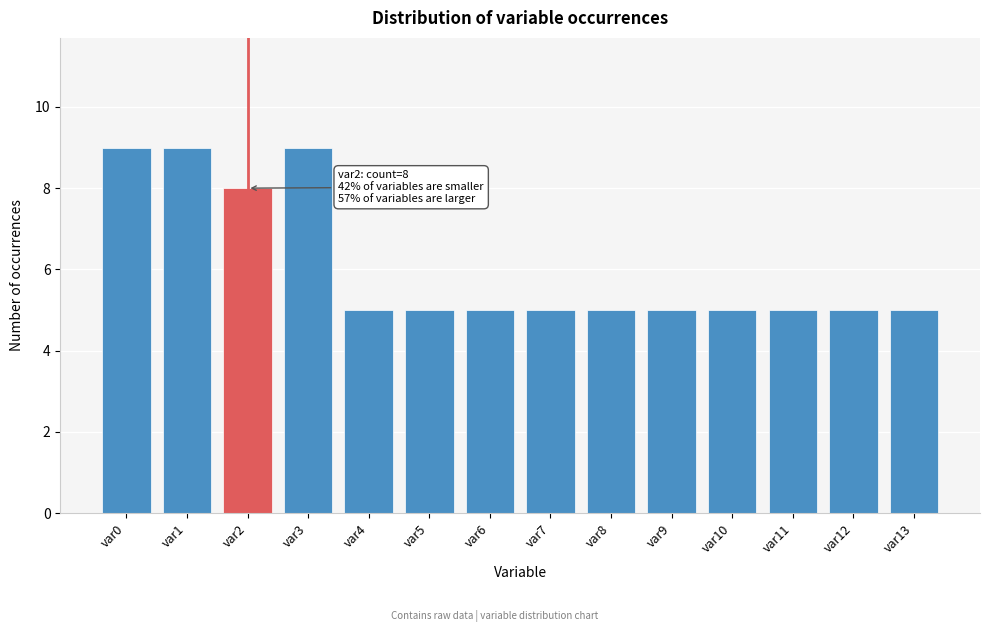

Reading left to right, extract all data points from this chart.

var0=9	var1=9	var2=8	var3=9	var4=5	var5=5	var6=5	var7=5	var8=5	var9=5	var10=5	var11=5	var12=5	var13=5